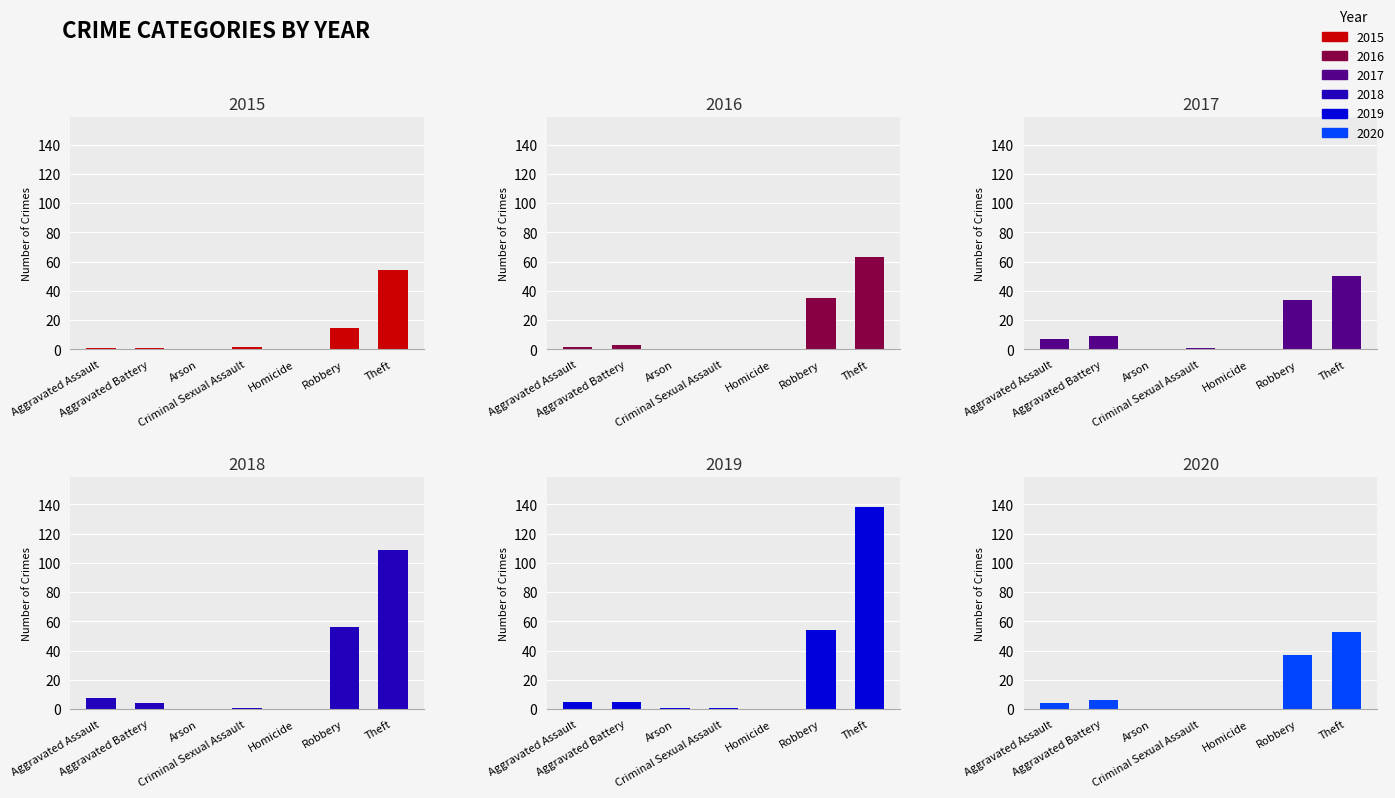

What position from the left is Aggravated Battery?

2